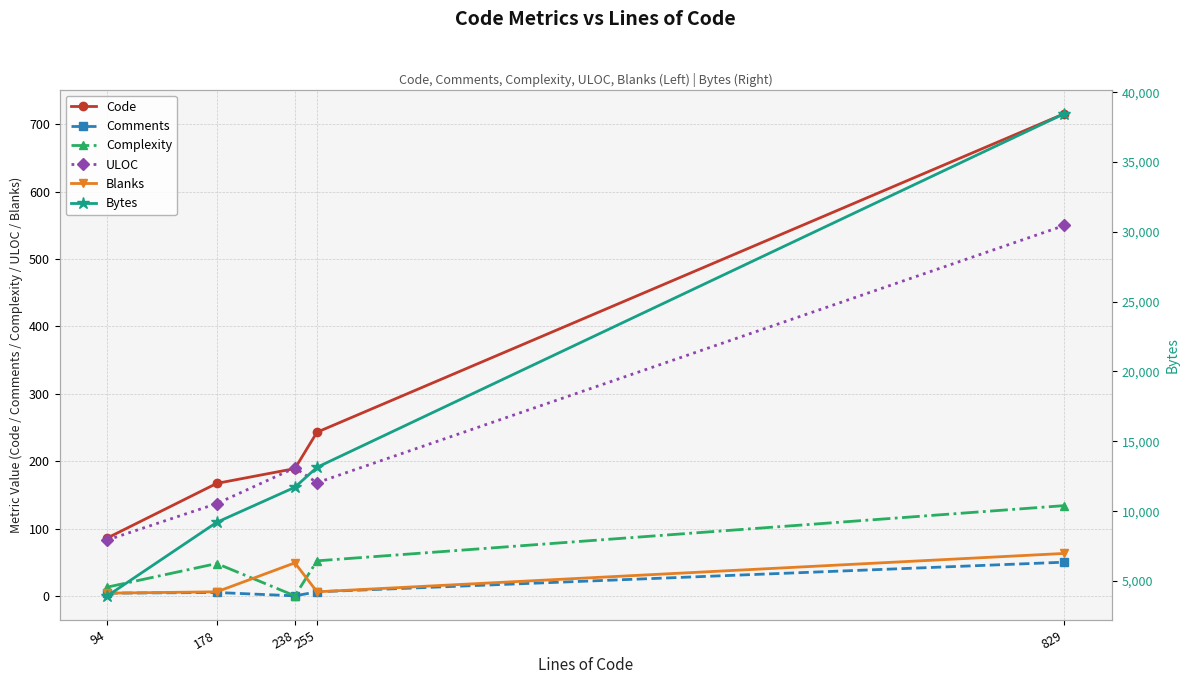

In Complexity, how many points are higher than both neighbors (excluding endpoints)?

1